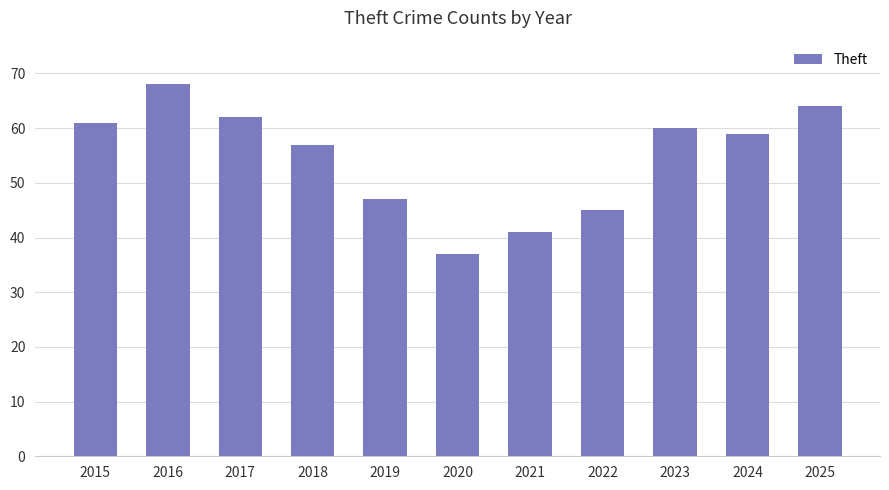

What is the sum of the values at 2016 and 2015?

129